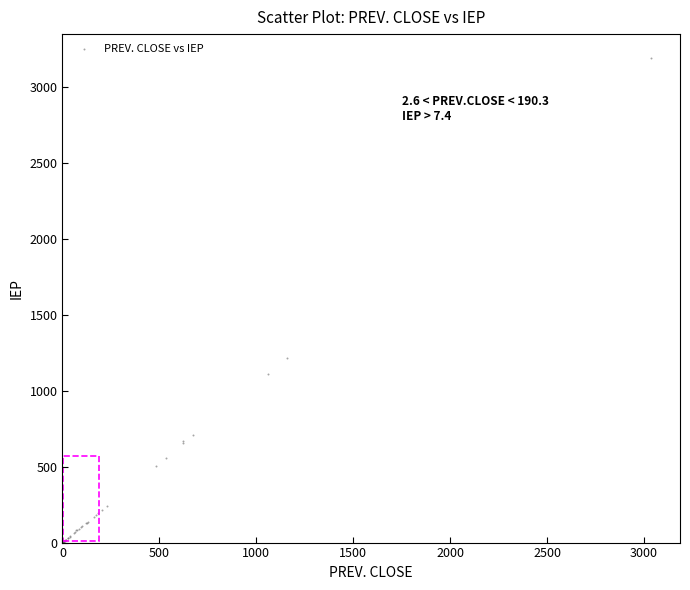

What Y value in the scatter plot is closest to 1595?

1218.1